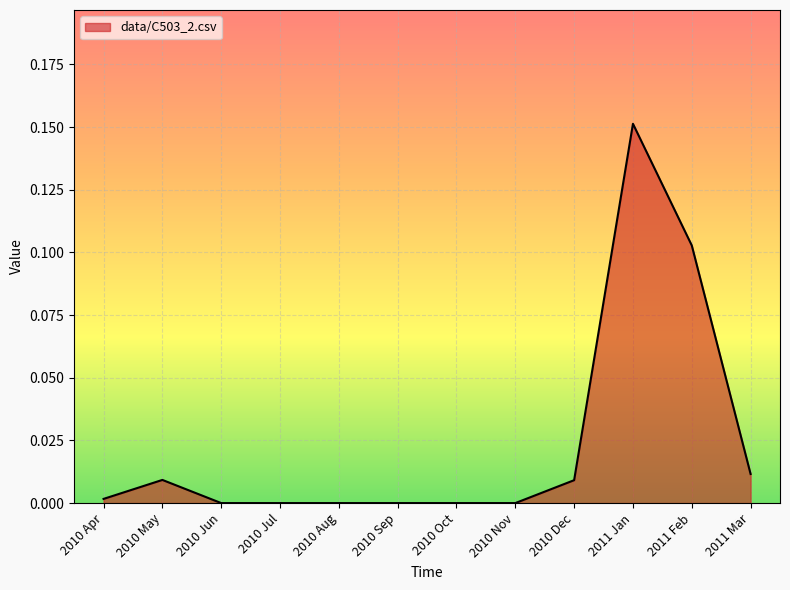

Does the chart display data point markers on the line(s)?

No